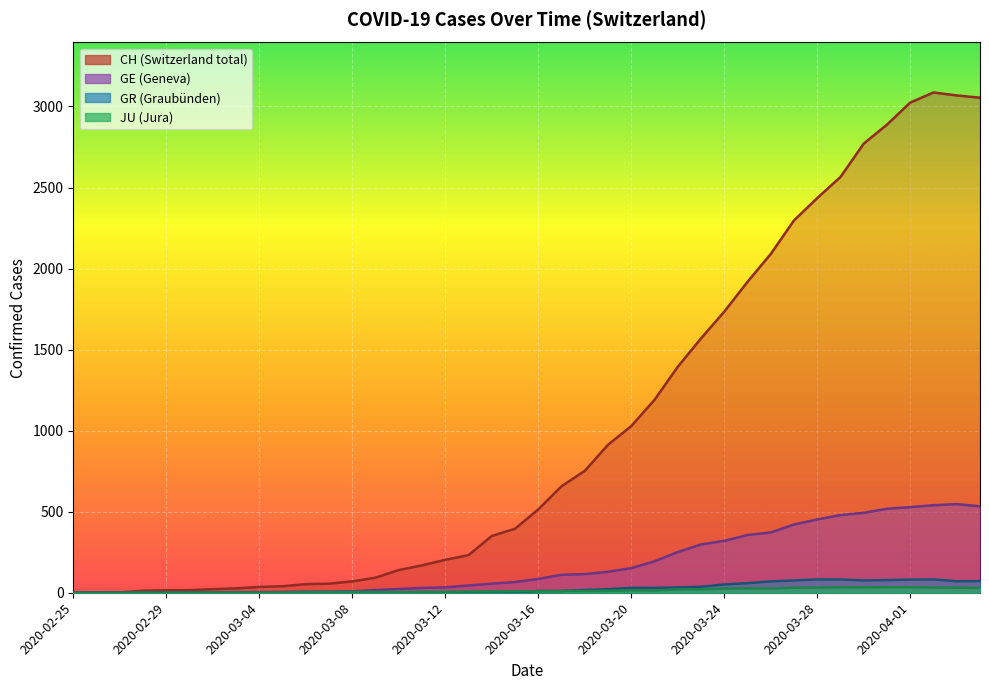

How many distinct data groups are displayed?

4